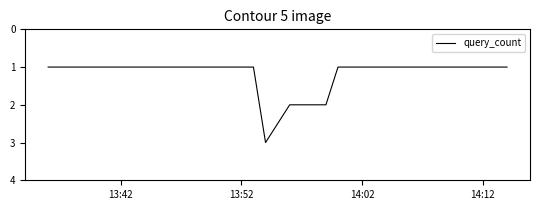

What is the greatest value displayed?

3